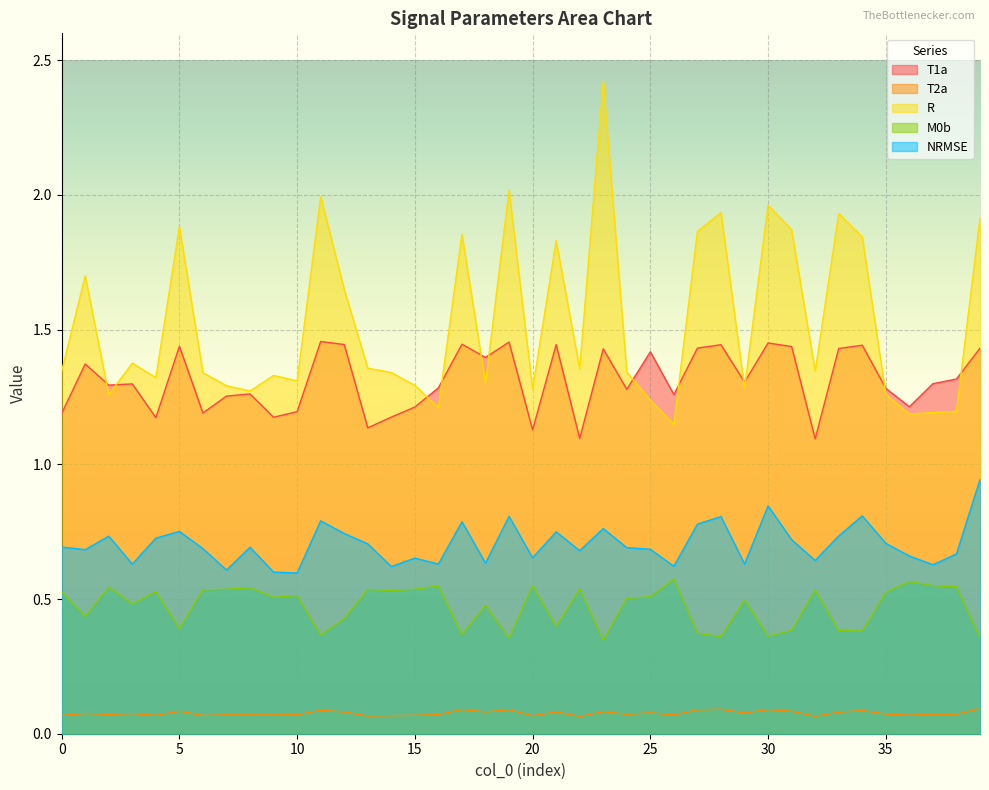

Reading left to right, extract all data points from this chart.

T1a: 1.2	1.4	1.3	1.3	1.2	1.4	1.2	1.3	1.3	1.2	1.2	1.5	1.4	1.1	1.2	1.2	1.3	1.4	1.4	1.5	1.1	1.4	1.1	1.4	1.3	1.4	1.3	1.4	1.4	1.3	1.5	1.4	1.1	1.4	1.4	1.3	1.2	1.3	1.3	1.4
T2a: 0.1	0.1	0.1	0.1	0.1	0.1	0.1	0.1	0.1	0.1	0.1	0.1	0.1	0.1	0.1	0.1	0.1	0.1	0.1	0.1	0.1	0.1	0.1	0.1	0.1	0.1	0.1	0.1	0.1	0.1	0.1	0.1	0.1	0.1	0.1	0.1	0.1	0.1	0.1	0.1
R: 1.3	1.7	1.3	1.4	1.3	1.9	1.3	1.3	1.3	1.3	1.3	2.0	1.6	1.4	1.3	1.3	1.2	1.9	1.3	2.0	1.3	1.8	1.4	2.4	1.3	1.2	1.1	1.9	1.9	1.3	2.0	1.9	1.3	1.9	1.8	1.3	1.2	1.2	1.2	1.9
M0b: 0.5	0.4	0.5	0.5	0.5	0.4	0.5	0.5	0.5	0.5	0.5	0.4	0.4	0.5	0.5	0.5	0.5	0.4	0.5	0.4	0.6	0.4	0.5	0.3	0.5	0.5	0.6	0.4	0.4	0.5	0.4	0.4	0.5	0.4	0.4	0.5	0.6	0.5	0.5	0.4
NRMSE: 0.7	0.7	0.7	0.6	0.7	0.8	0.7	0.6	0.7	0.6	0.6	0.8	0.7	0.7	0.6	0.7	0.6	0.8	0.6	0.8	0.7	0.7	0.7	0.8	0.7	0.7	0.6	0.8	0.8	0.6	0.8	0.7	0.6	0.7	0.8	0.7	0.7	0.6	0.7	0.9